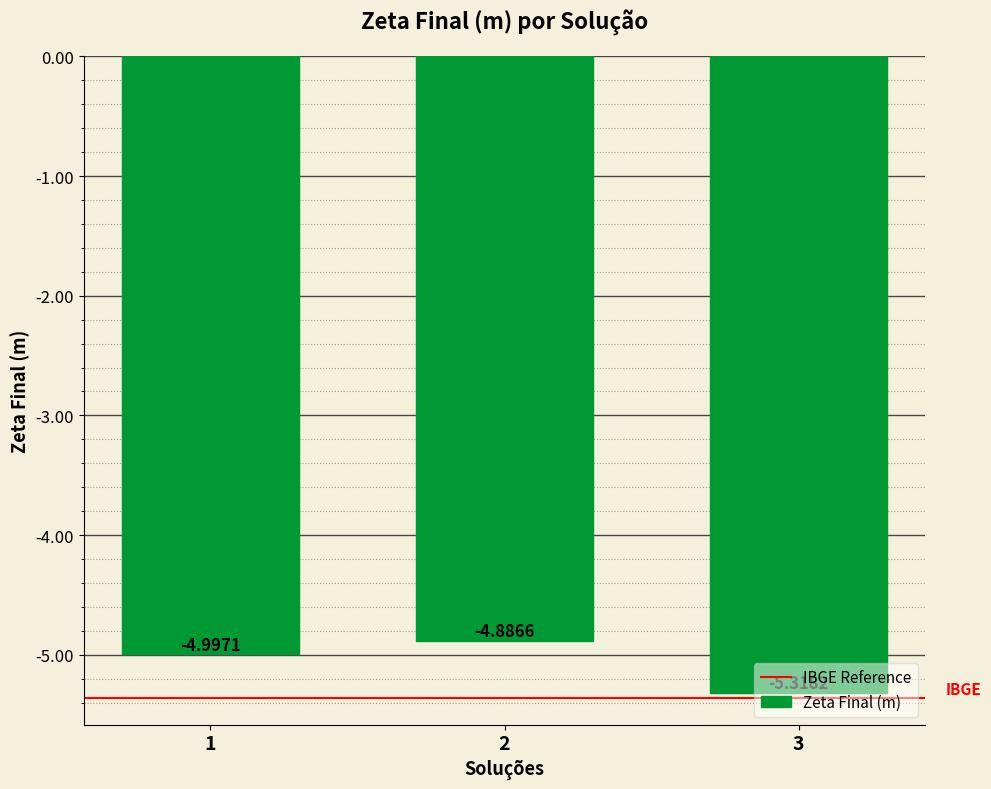

What is the smallest value displayed?

-5.3